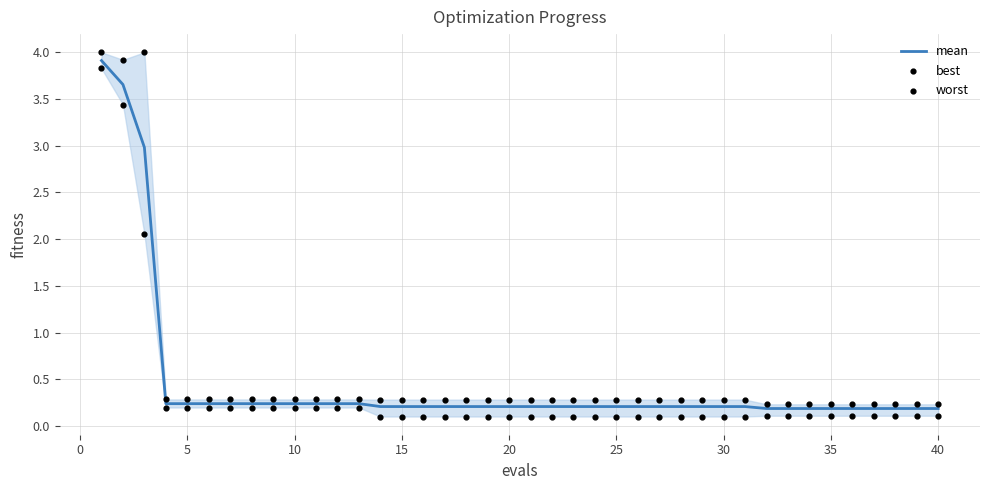

Which series has the largest total across all categories?

worst